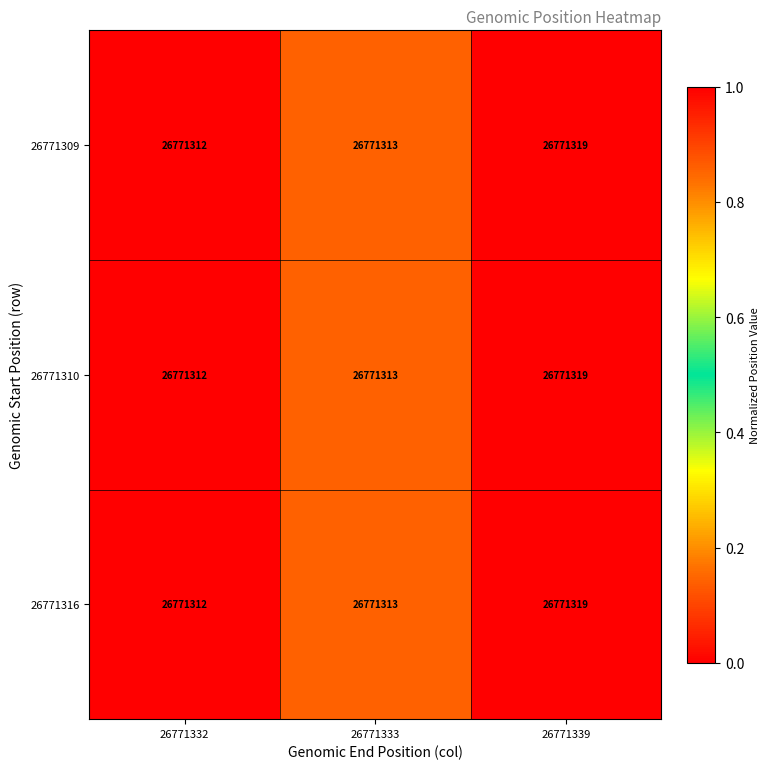

The value of 26771309 at 26771339 is 0.4. True or false?

False